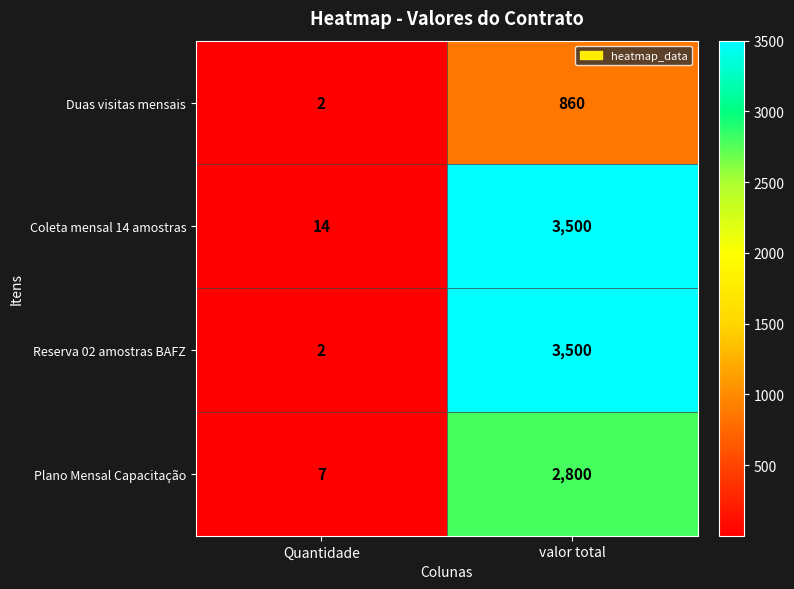

Reading left to right, extract all data points from this chart.

Duas visitas mensais: Quantidade=2	valor total=860
Coleta mensal 14 amostras: Quantidade=14	valor total=3500
Reserva 02 amostras BAFZ: Quantidade=2	valor total=3500
Plano Mensal Capacitação: Quantidade=7	valor total=2800